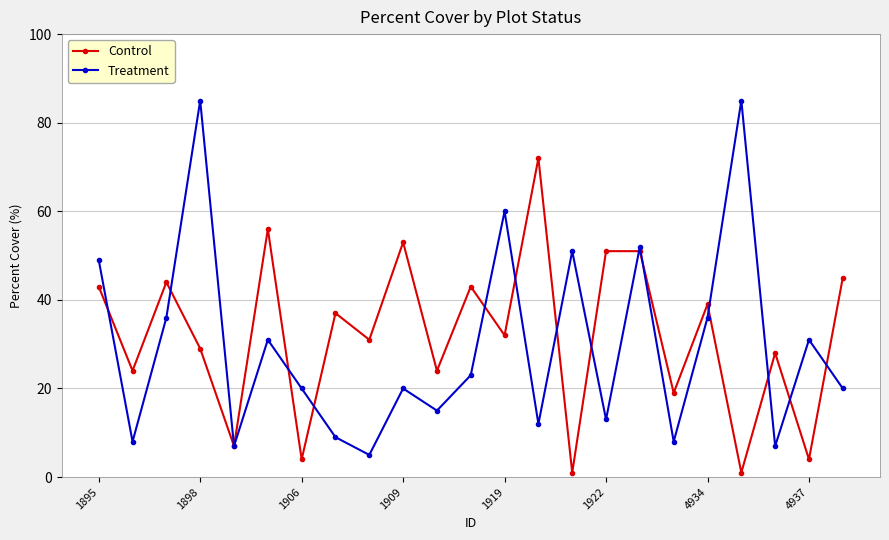

List the series in order of their peak value, lowest first.

Control, Treatment